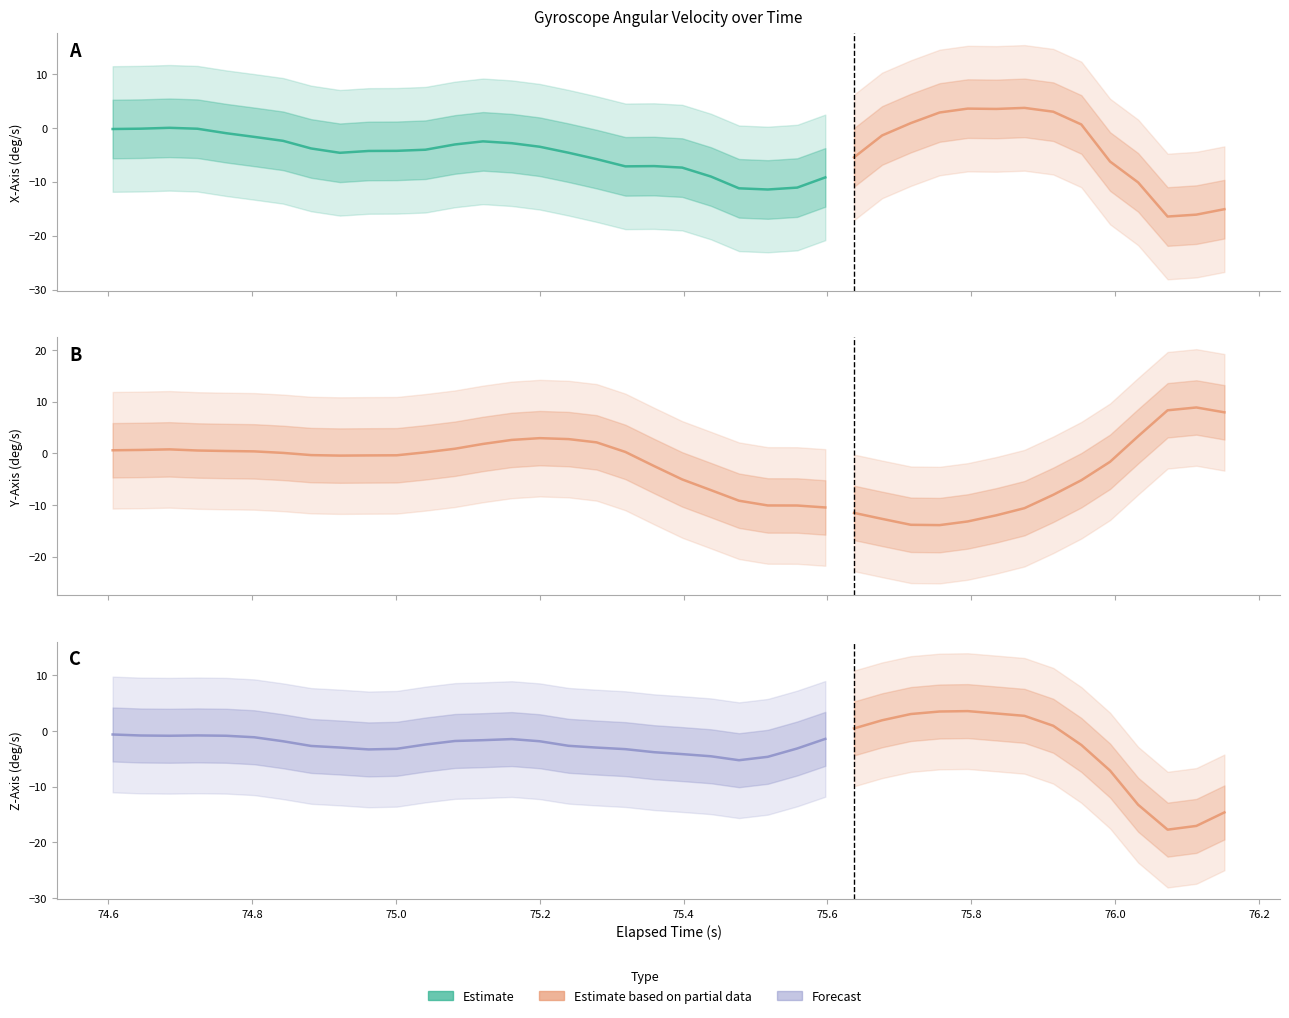

What is the sum of the X-Axis (deg/s) values at 3 and 28?

2.8